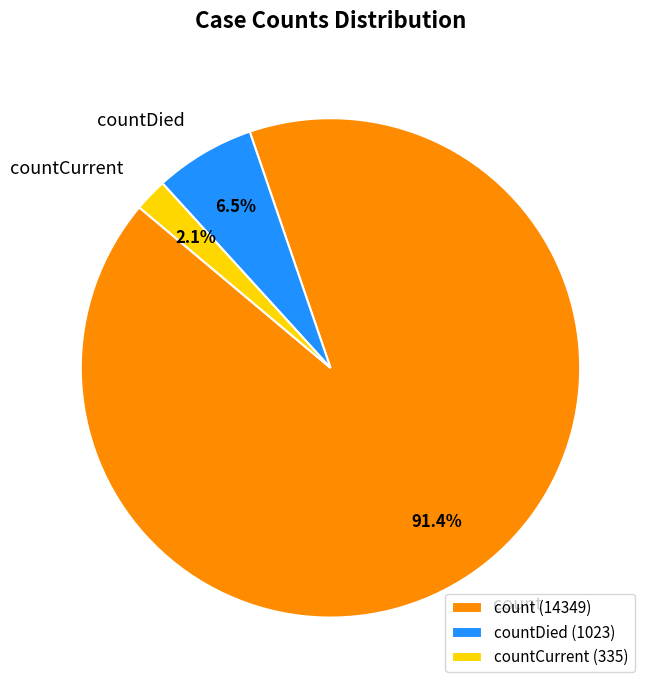

Is count the majority of the pie?

Yes